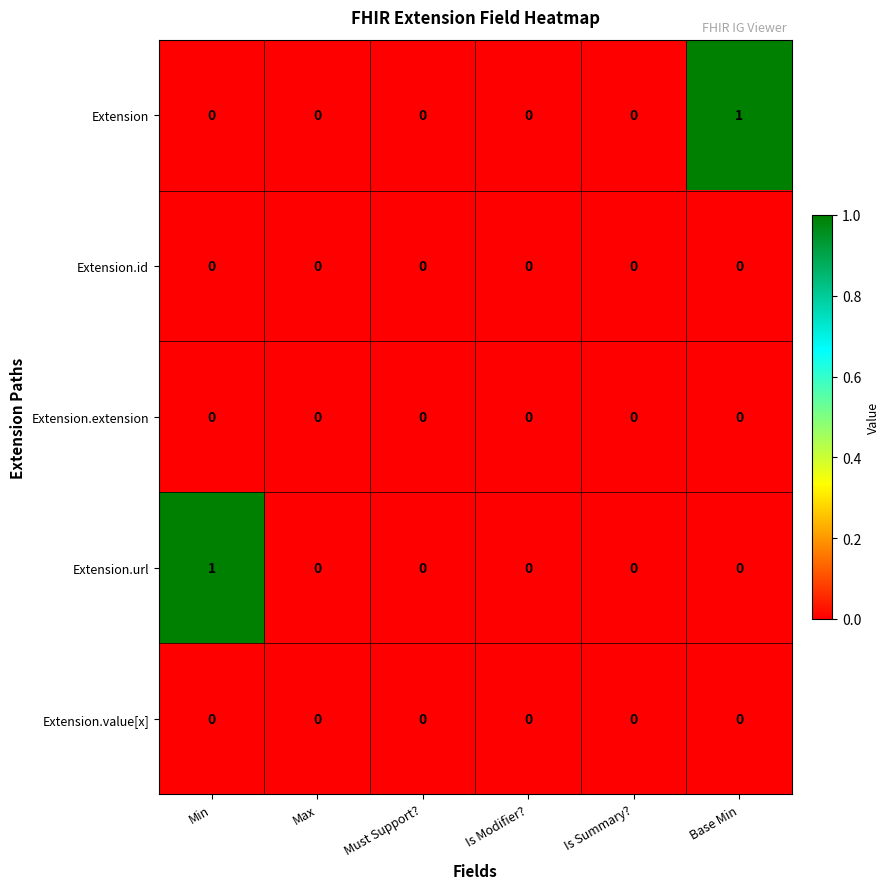

Reading left to right, transcribe all the data shown in this chart.

Extension: 0	0	0	0	0	1
Extension.id: 0	0	0	0	0	0
Extension.extension: 0	0	0	0	0	0
Extension.url: 1	0	0	0	0	0
Extension.value[x]: 0	0	0	0	0	0